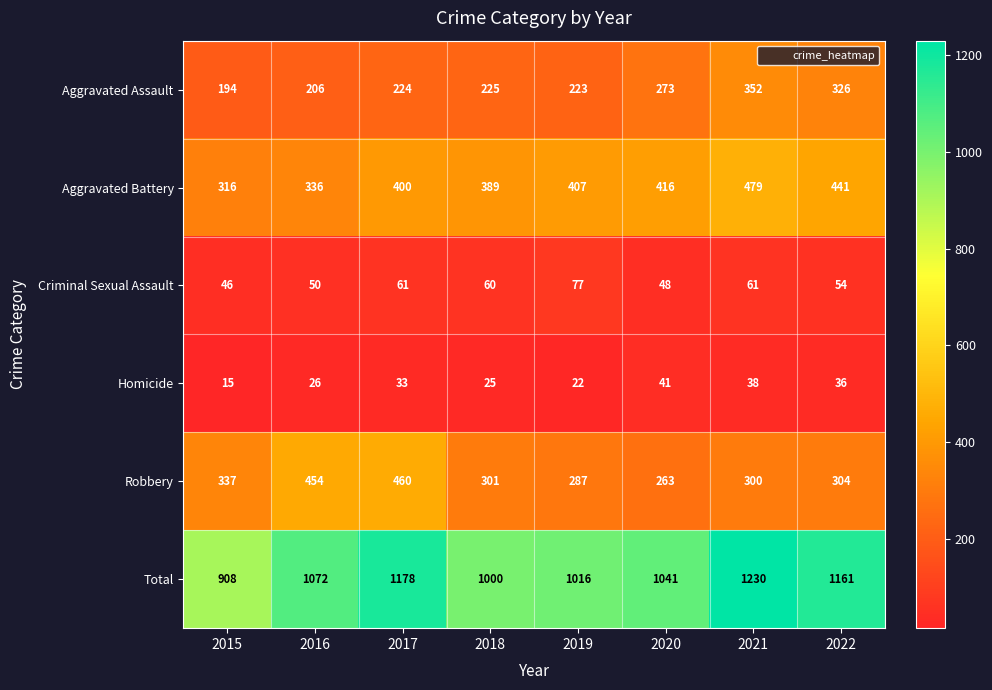

What value does the Aggravated Assault series have at 2022, to the nearest 5?

325